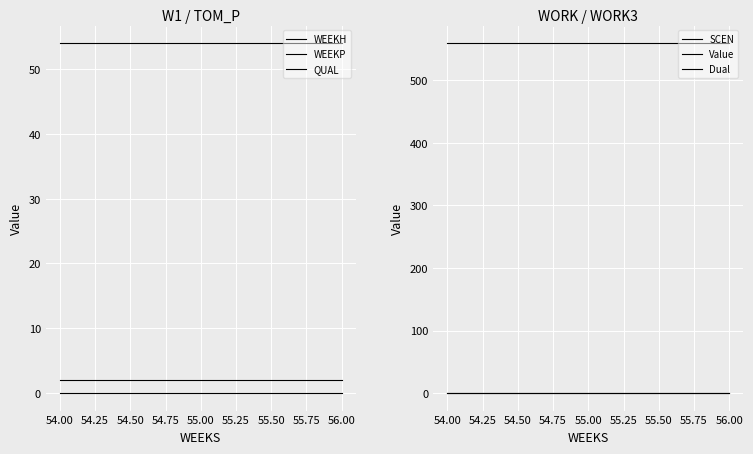

At how many categories does at least one series exceed 90?

3